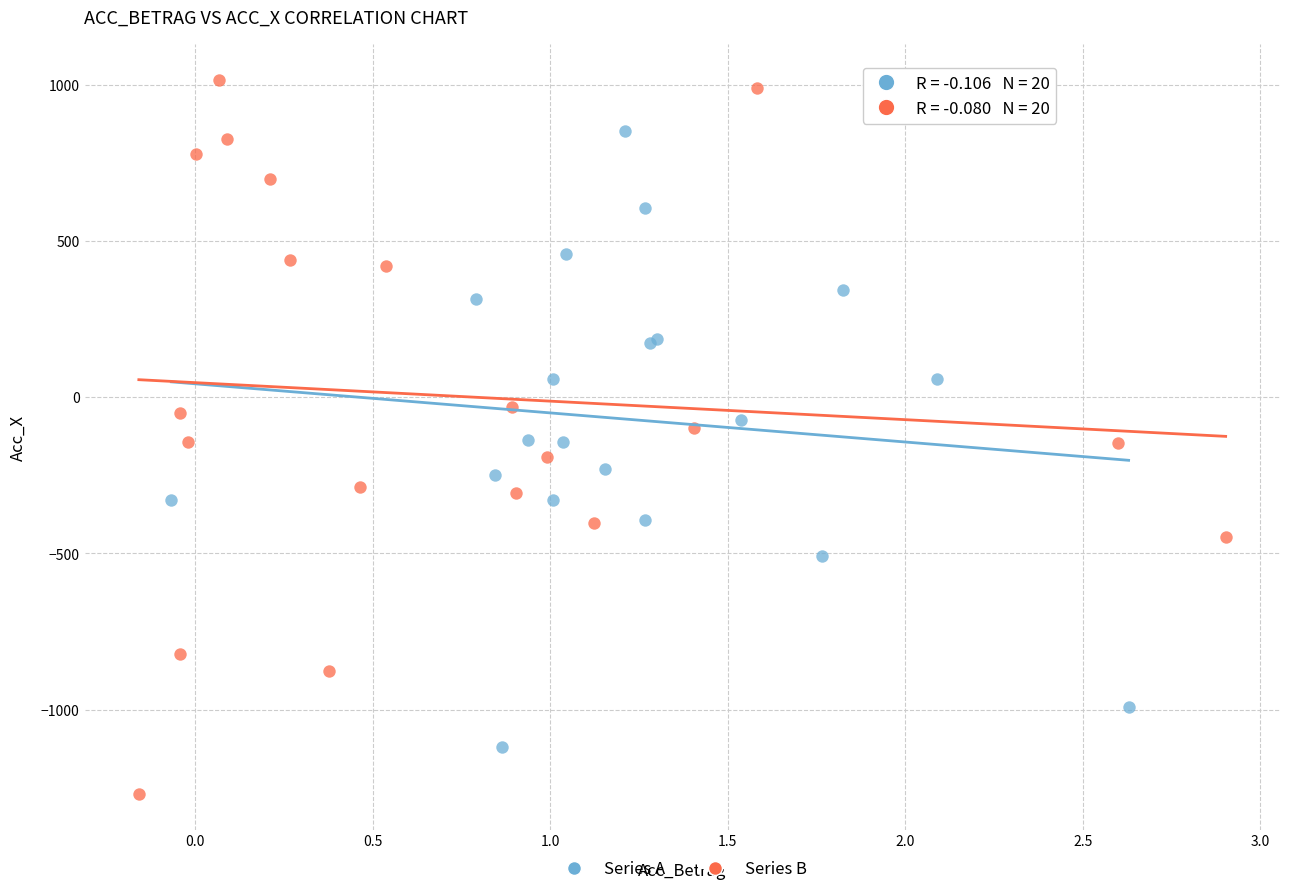

Which series contains the lowest Y value?

Series B